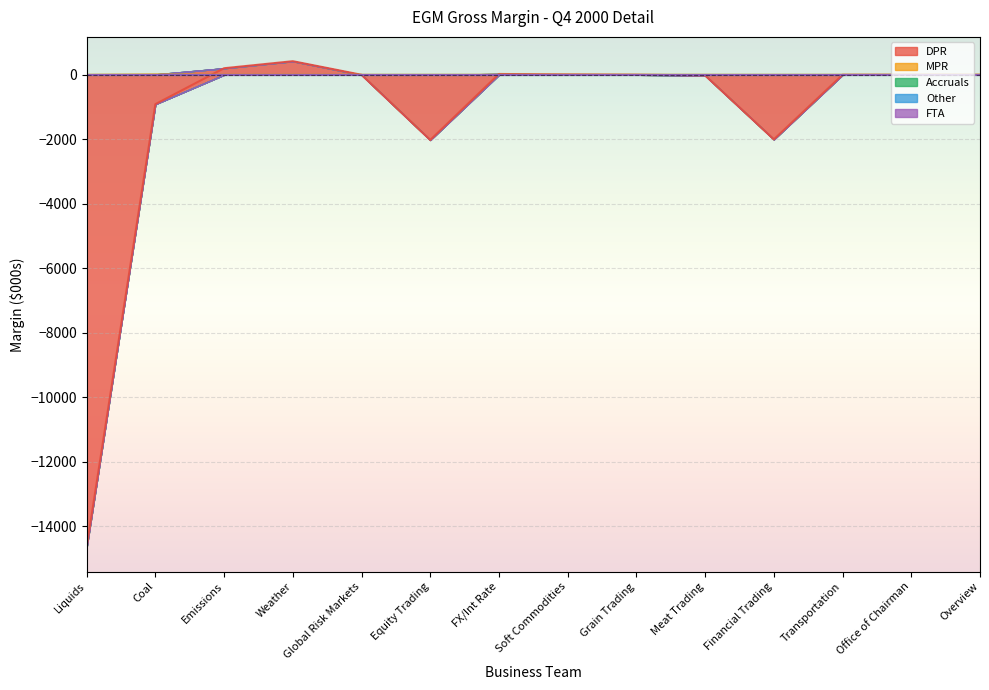

True or false: Other and FTA cross at least once.

False